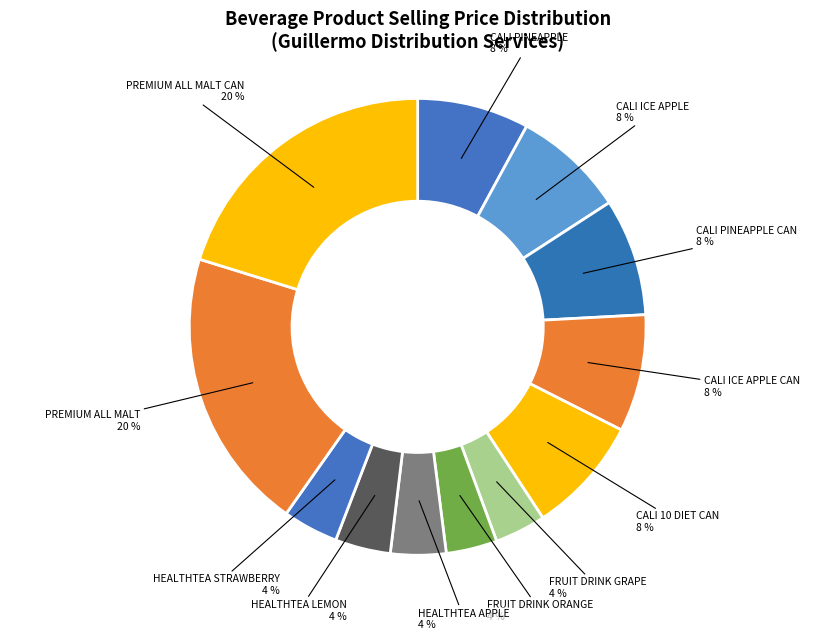

How many slices are in this pie chart?

12